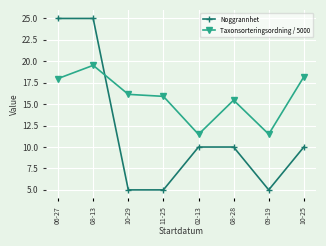

Does the chart have visible grid lines?

Yes